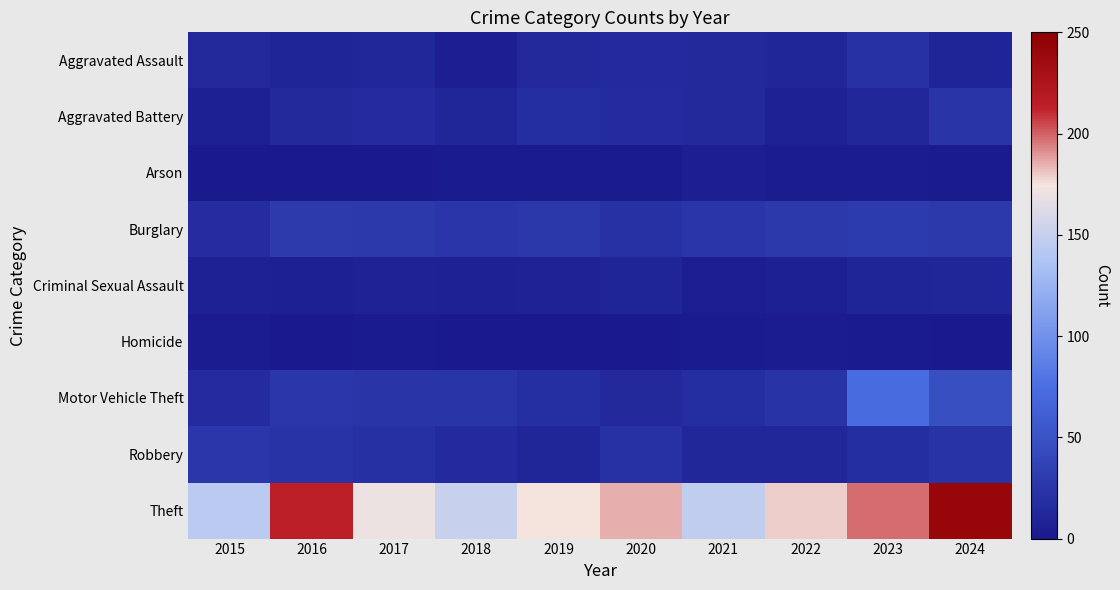

Which series has the largest range (max minus min)?

Theft